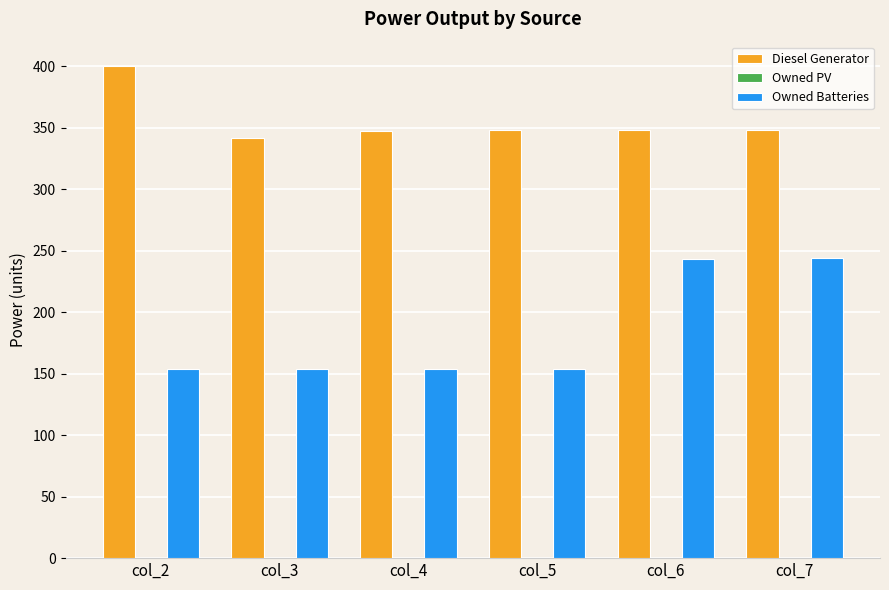

Is it true that Diesel Generator equals 342 at col_3?

True